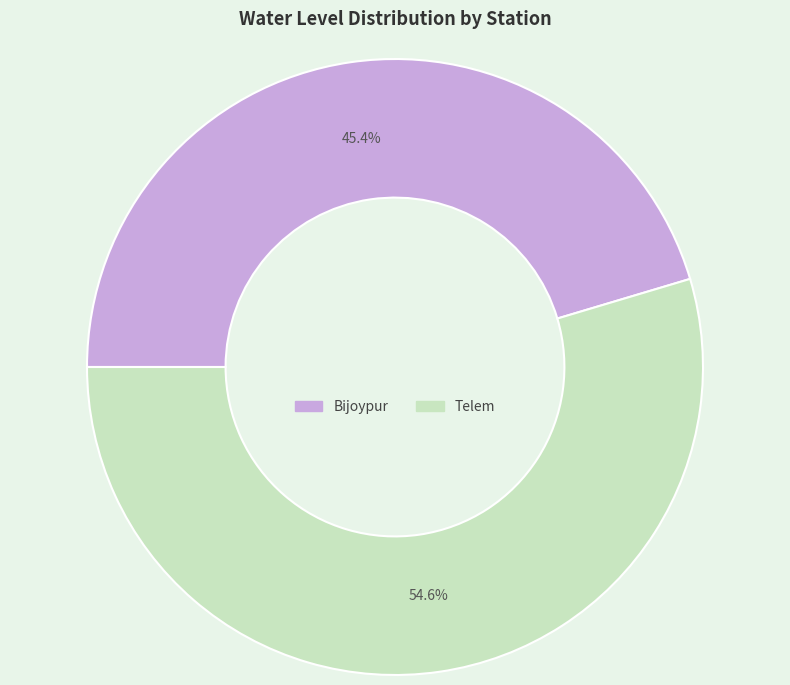

Is there any slice that represents more than half of the pie?

Yes